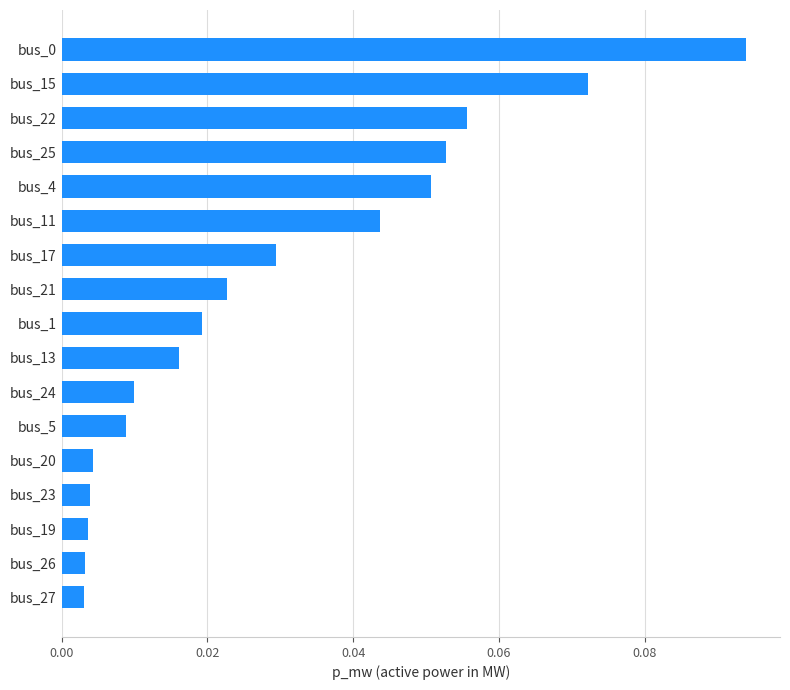

Is it true that the value at bus_4 is 0.0?

False